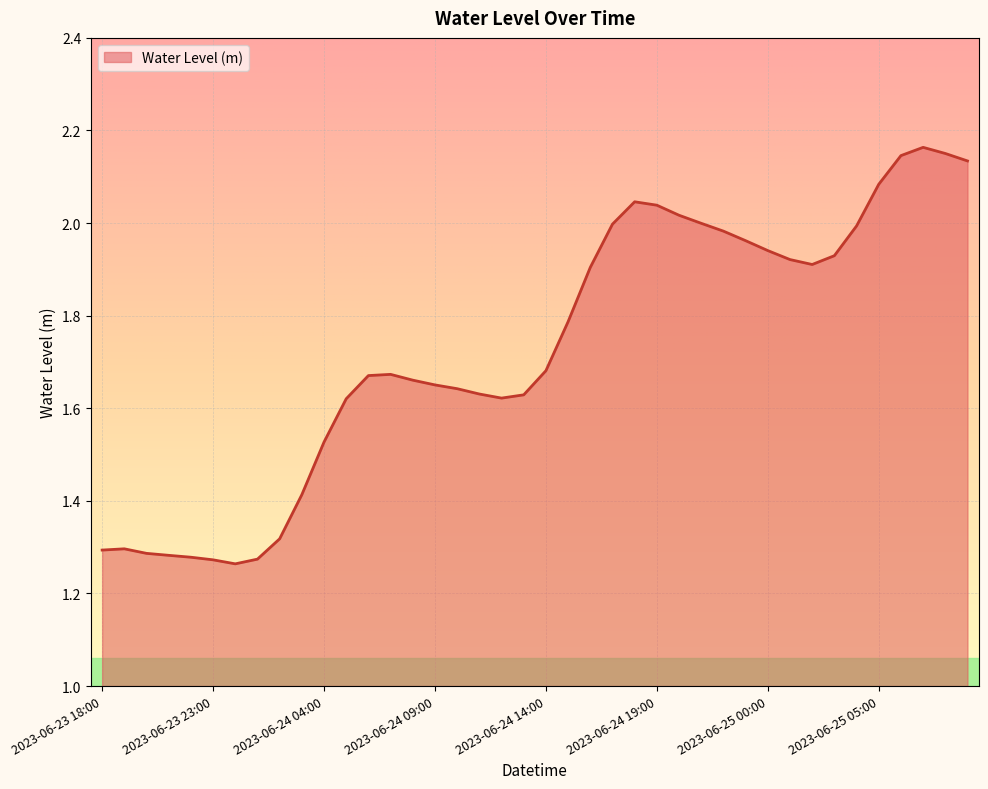

Rank the categories by value from lowest to highest.

2023-06-24 00:00, 2023-06-23 23:00, 2023-06-24 01:00, 2023-06-23 22:00, 2023-06-23 21:00, 2023-06-23 20:00, 2023-06-23 18:00, 2023-06-23 19:00, 2023-06-24 02:00, 2023-06-24 03:00, 2023-06-24 04:00, 2023-06-24 05:00, 2023-06-24 12:00, 2023-06-24 13:00, 2023-06-24 11:00, 2023-06-24 10:00, 2023-06-24 09:00, 2023-06-24 08:00, 2023-06-24 06:00, 2023-06-24 07:00, 2023-06-24 14:00, 2023-06-24 15:00, 2023-06-24 16:00, 2023-06-25 02:00, 2023-06-25 01:00, 2023-06-25 03:00, 2023-06-25 00:00, 2023-06-24 23:00, 2023-06-24 22:00, 2023-06-25 04:00, 2023-06-24 17:00, 2023-06-24 21:00, 2023-06-24 20:00, 2023-06-24 19:00, 2023-06-24 18:00, 2023-06-25 05:00, 2023-06-25 09:00, 2023-06-25 06:00, 2023-06-25 08:00, 2023-06-25 07:00